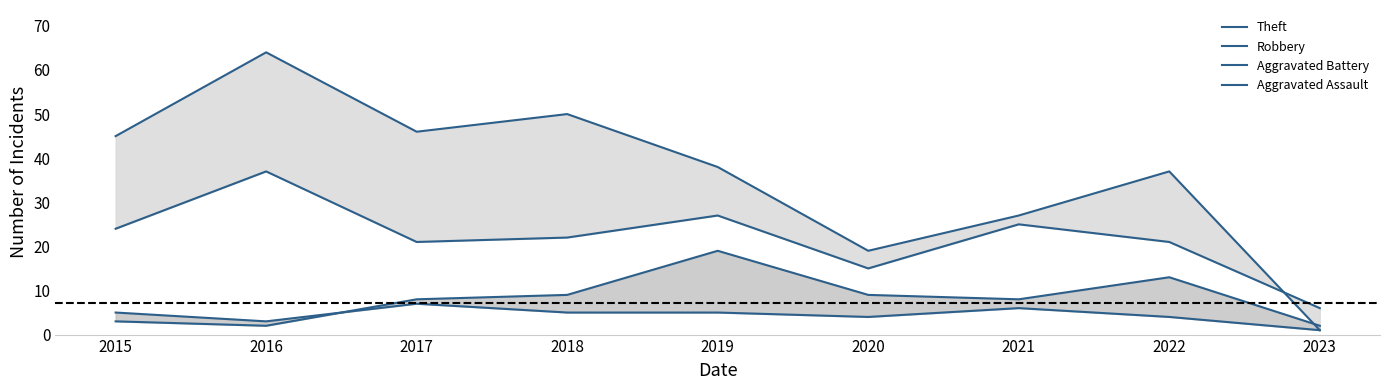

List the labels in order of Aggravated Assault value, smallest first.

2023, 2016, 2020, 2022, 2015, 2018, 2019, 2021, 2017